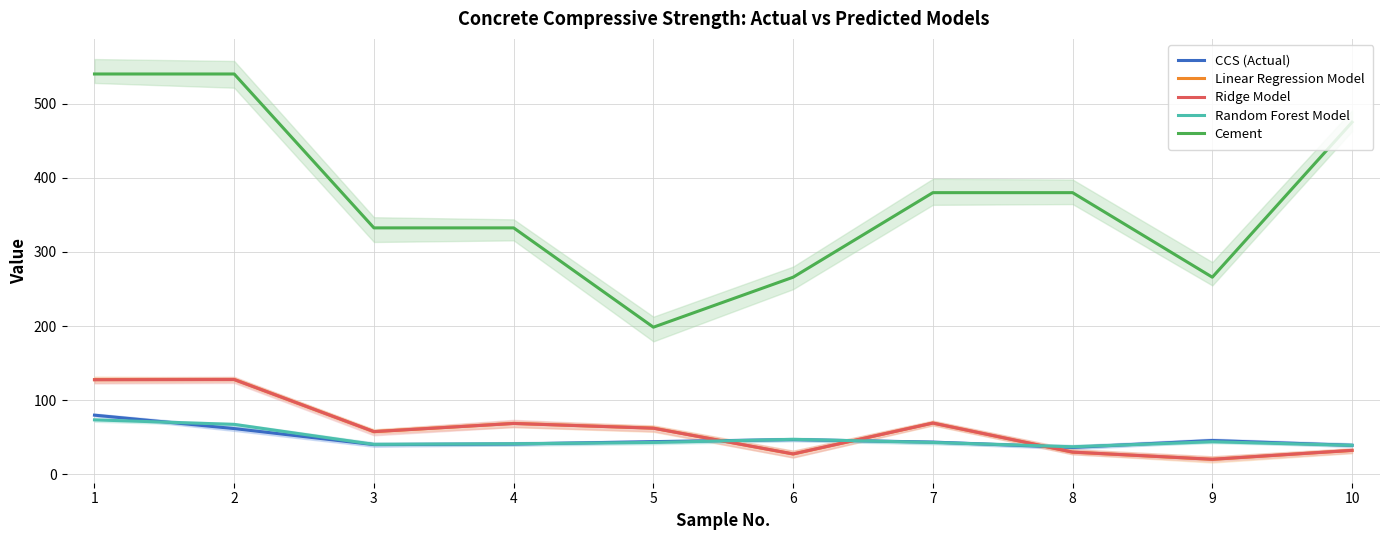

How many data points in Cement are above 380?

3